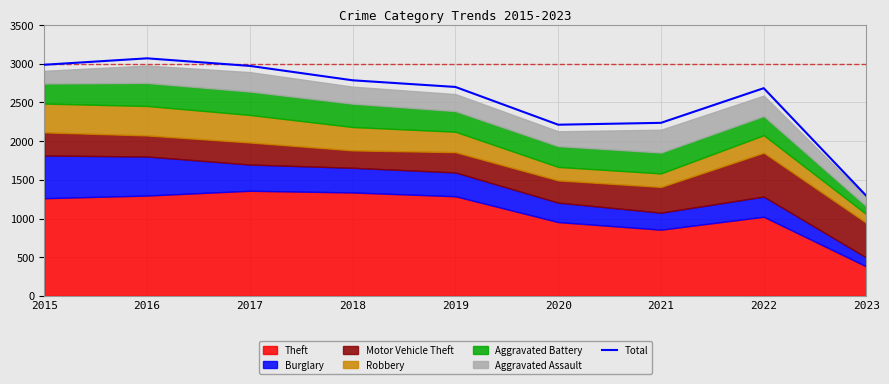

What is the sum of the values at 2017 and 2023?

4264